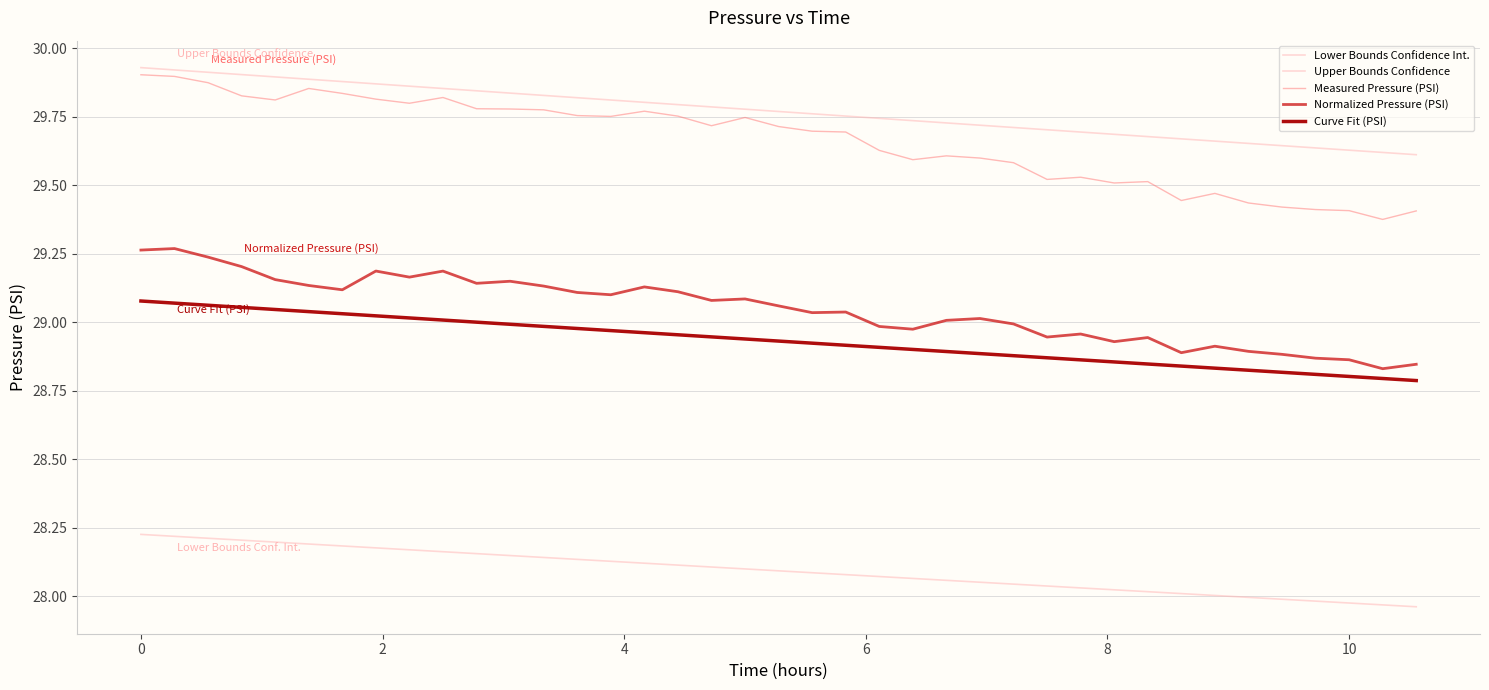

How many lines are shown in the chart?

5